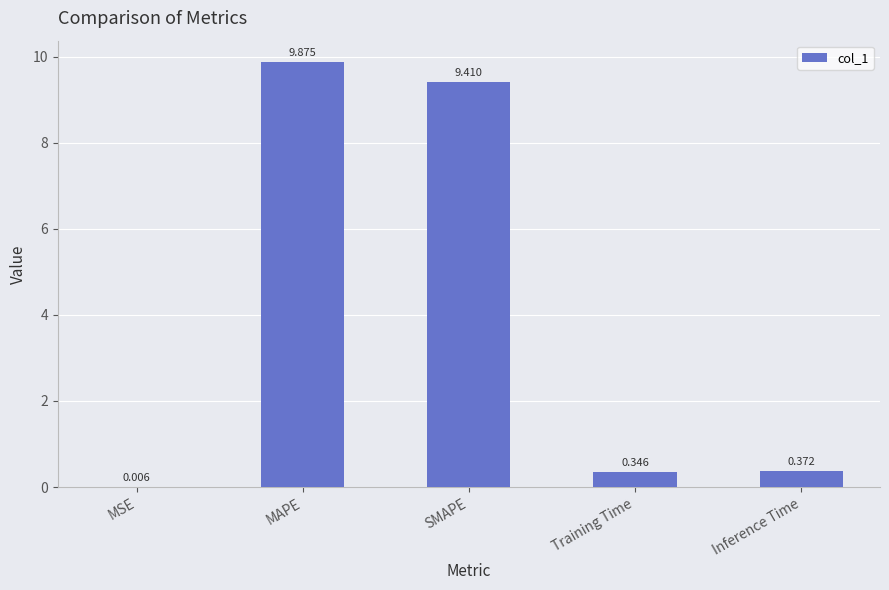

What is the greatest value displayed?

9.9